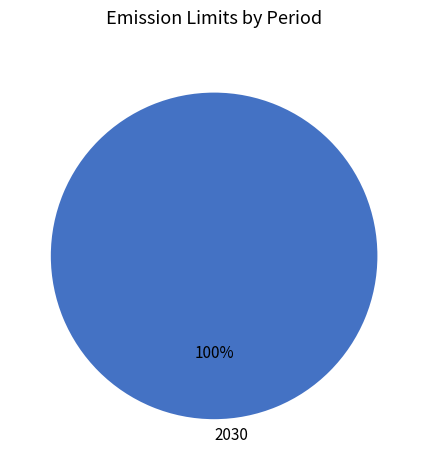

The 2030 slice represents 100% of the pie. True or false?

True